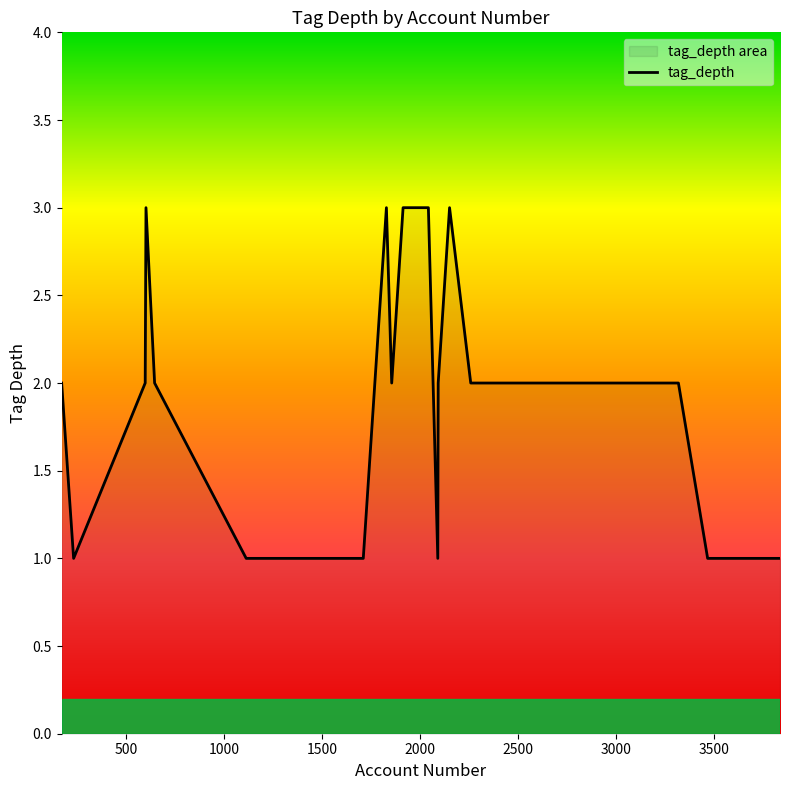

What is the difference between the values at 2041 and 2257?

1